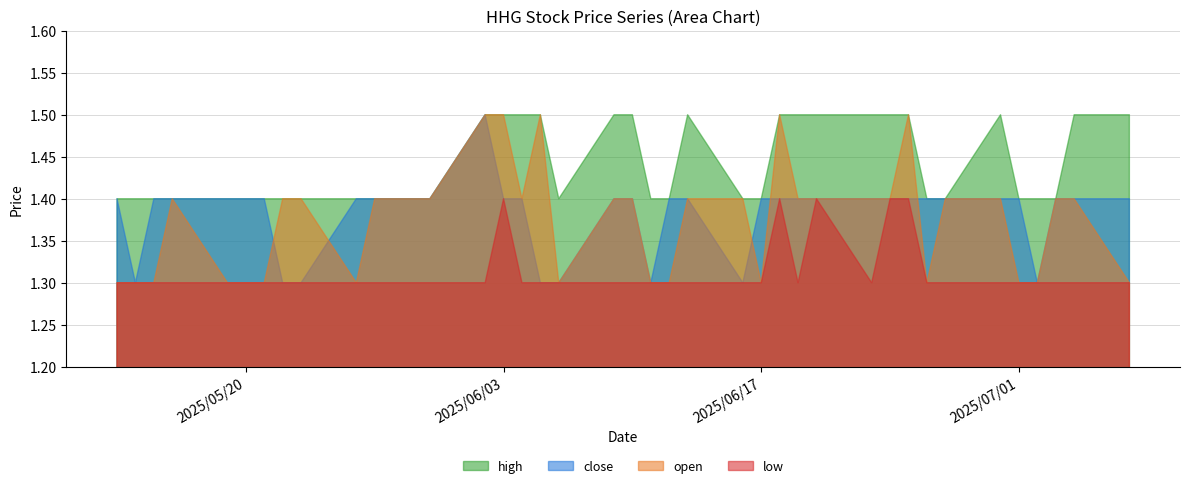

The high series shows 1.4 at 2025-07-02. True or false?

True